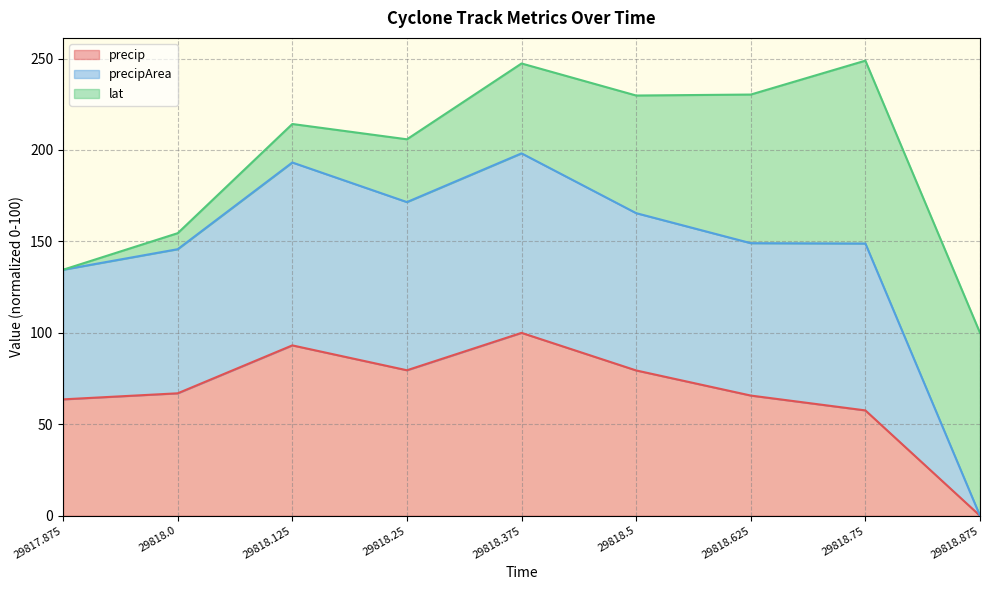

What is the total value across all series at 29818.625?

230.3